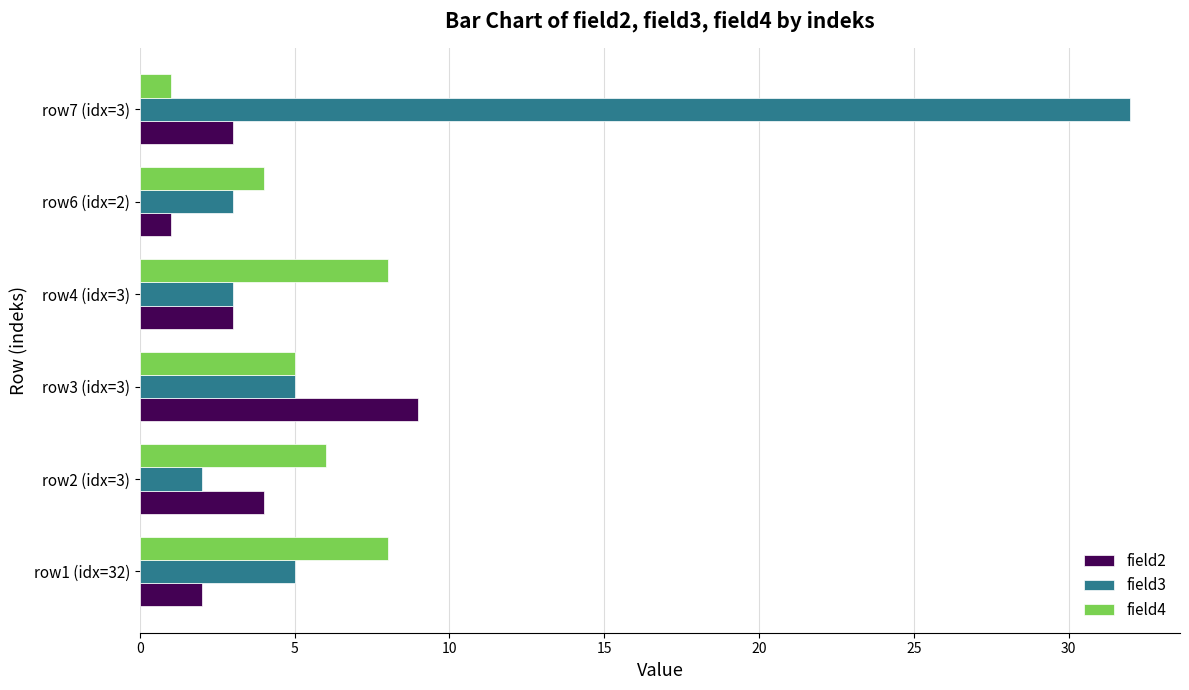

List the series in order of their overall mean, lowest first.

field2, field4, field3